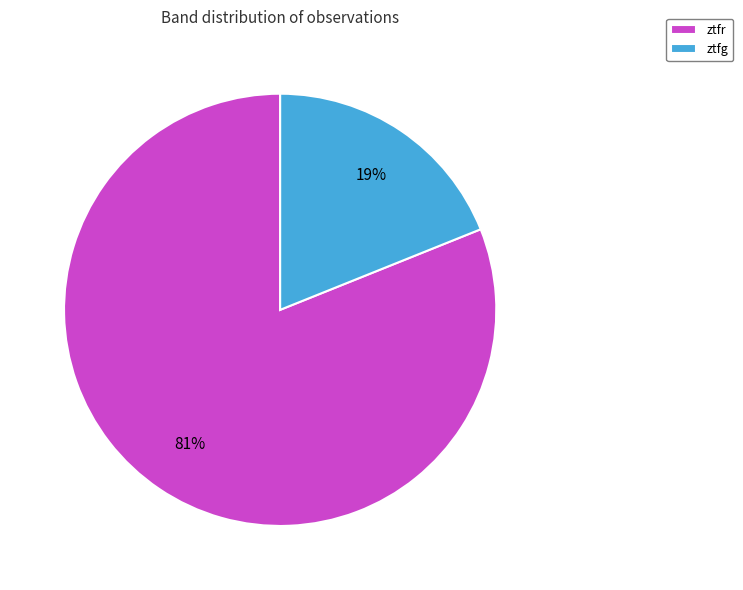

Combined, do ztfr and ztfg account for over 50%?

Yes